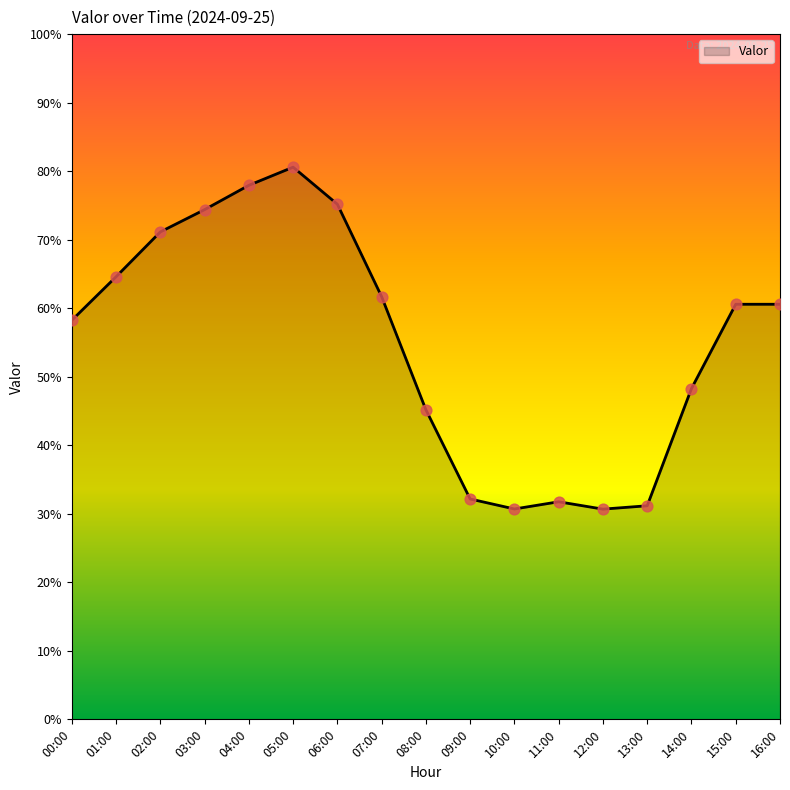

Which has a higher value, 14:00 or 15:00?

15:00